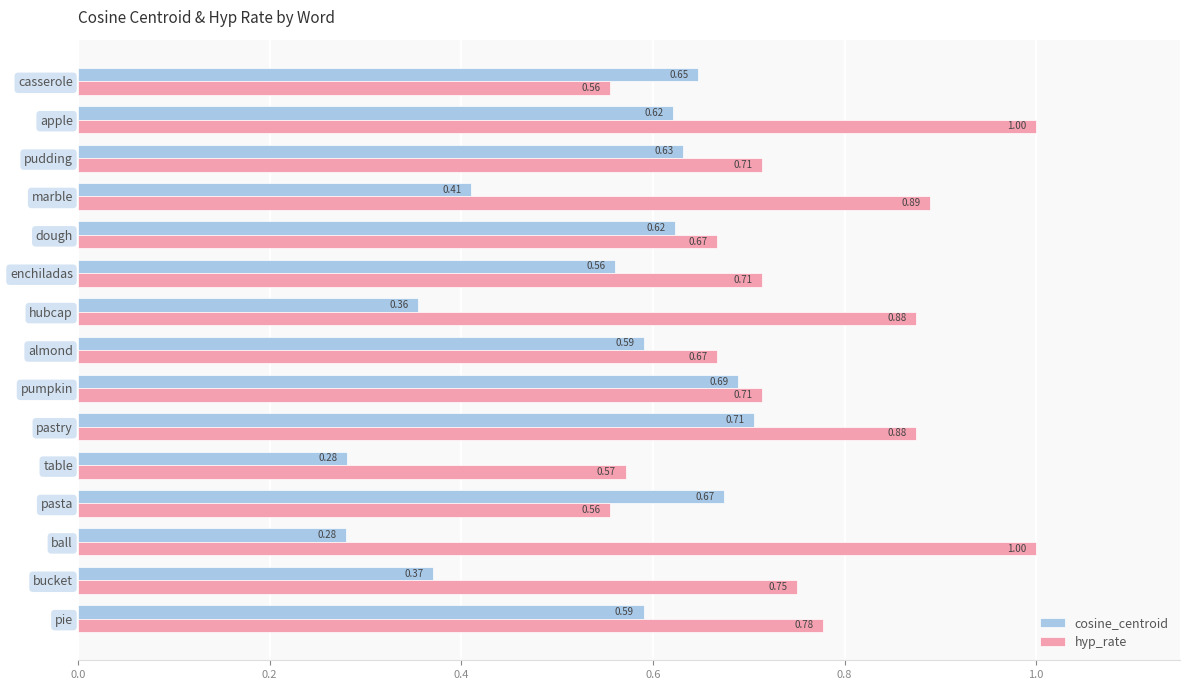

At which category is the sum across all series the highest?

apple